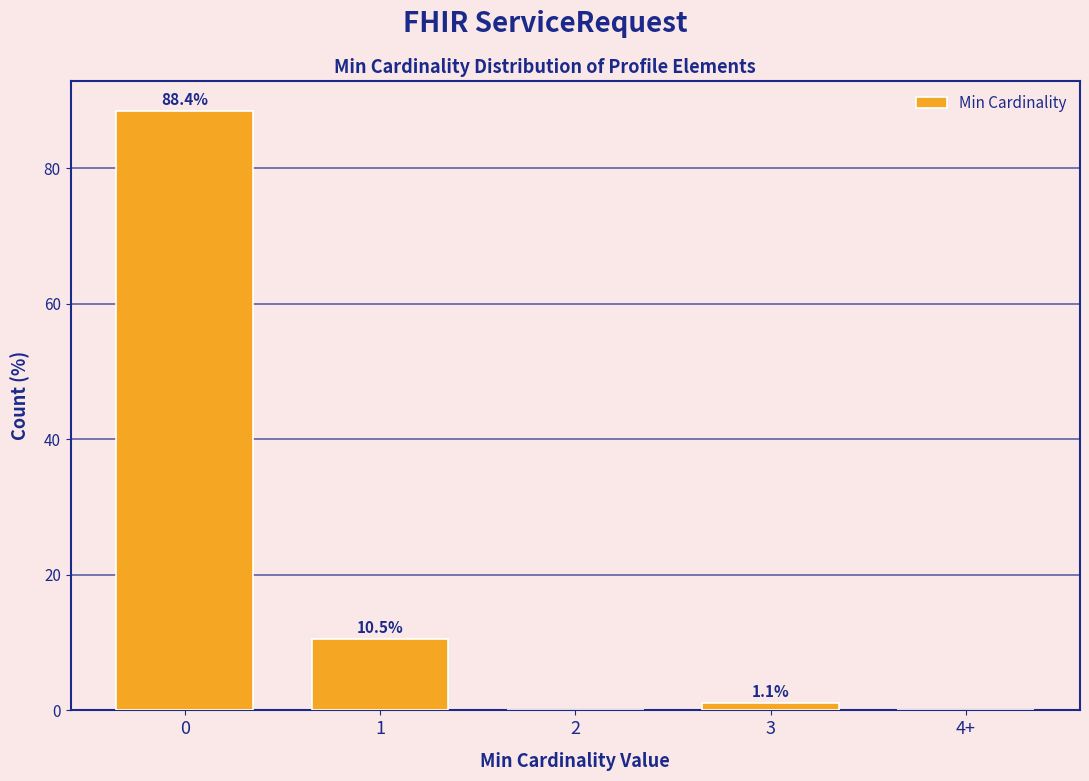

Reading left to right, what are all the values shown in this chart?

0=88.4	1=10.5	2=0.0	3=1.1	4+=0.0